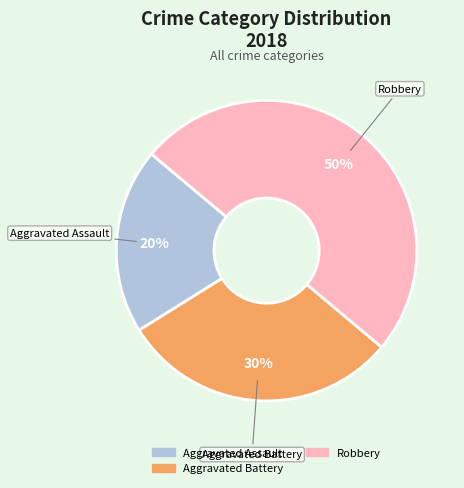

To the nearest percent, what is the average slice percentage?

33%